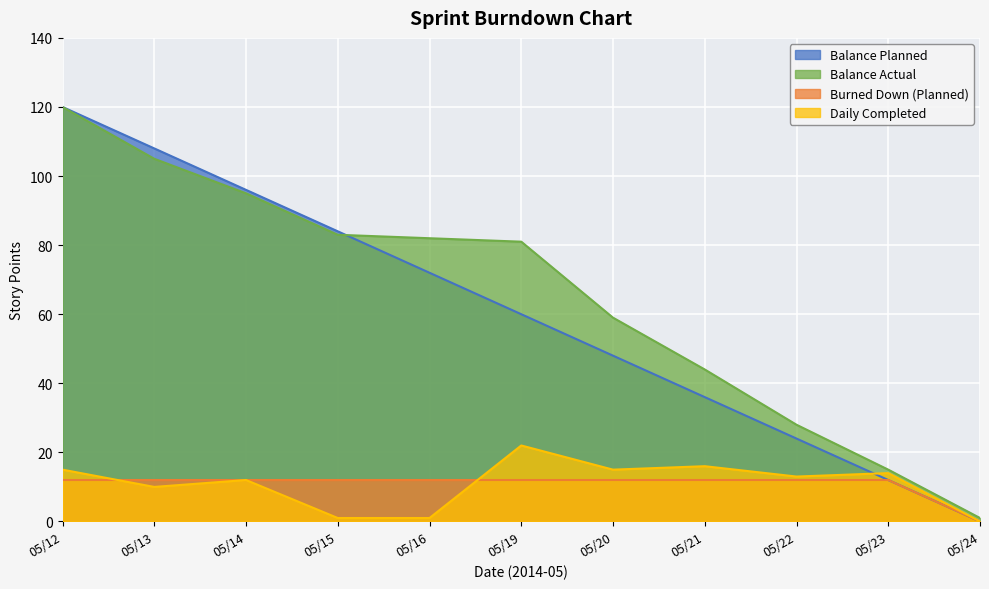

Between which two adjacent categories do Balance Actual and Balance Planned first intersect?

05/15 and 05/16